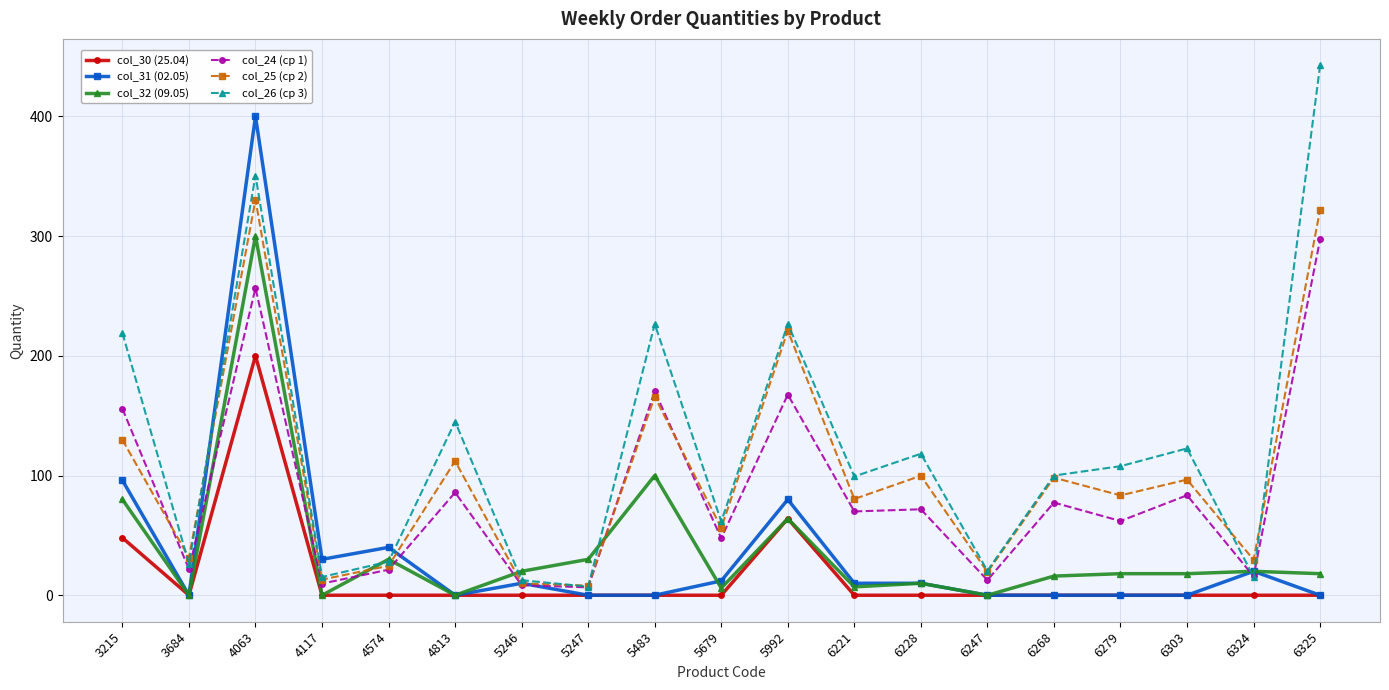

The value of col_30 (25.04) at 5679 is -88.2. True or false?

False